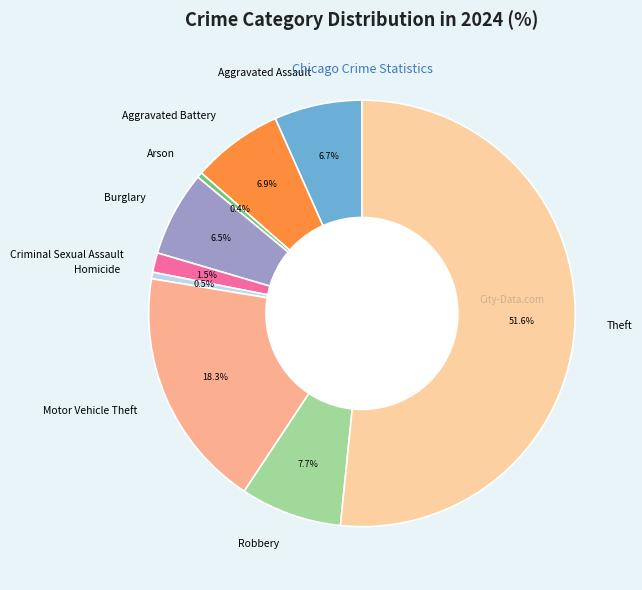

Count the number of slices in the pie.

9